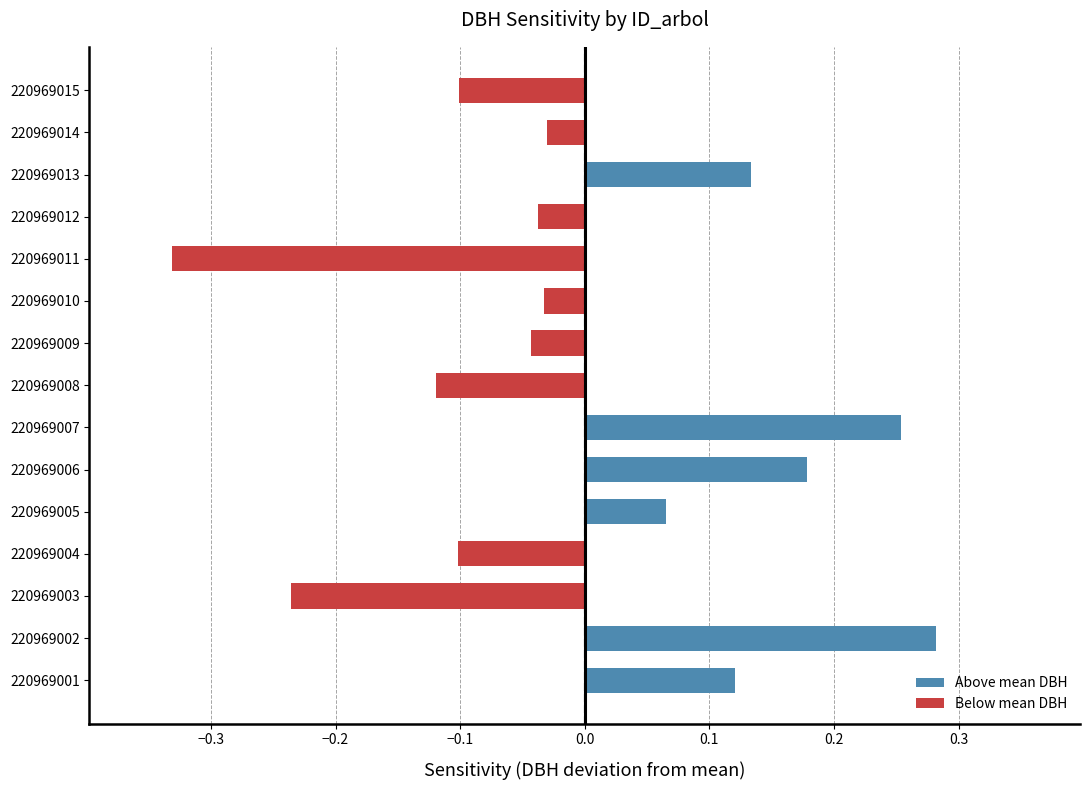

At which category does the chart reach its minimum across all series?

220969011